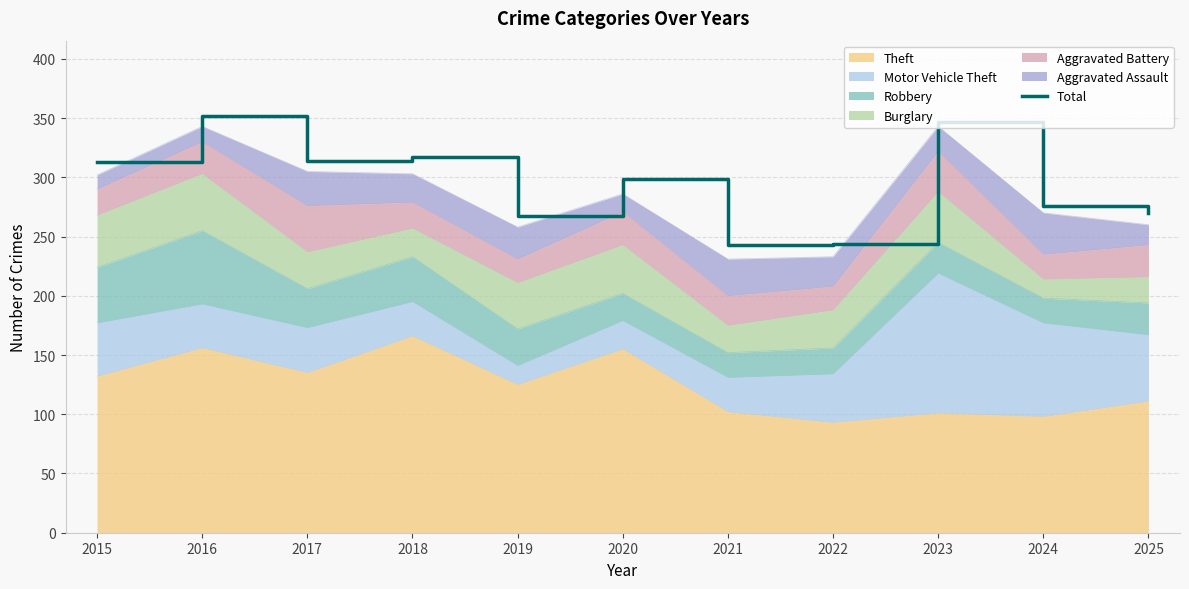

At which label is the value closest to 297?

2020